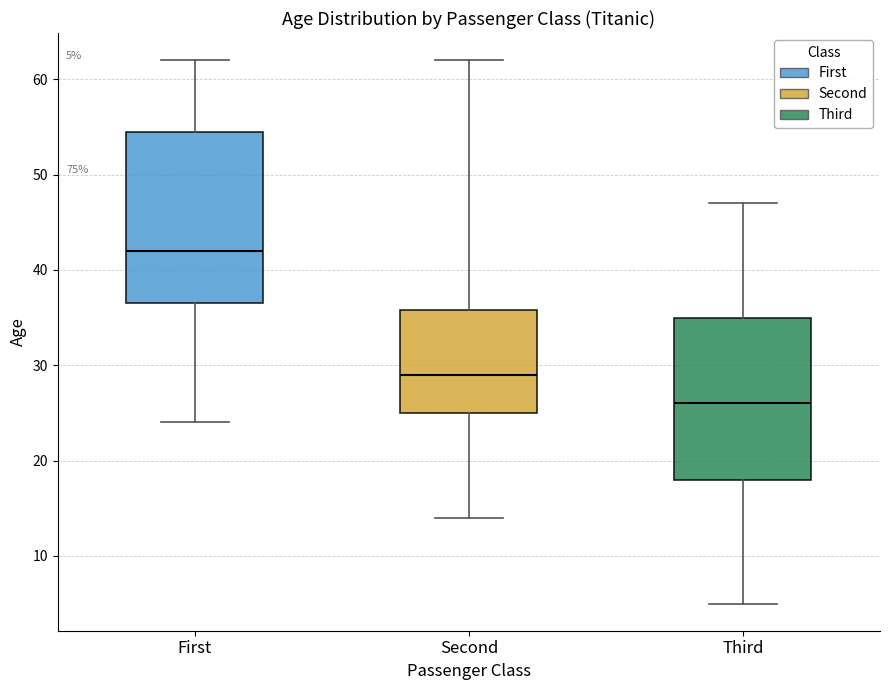

Which box's median line is the highest?

First